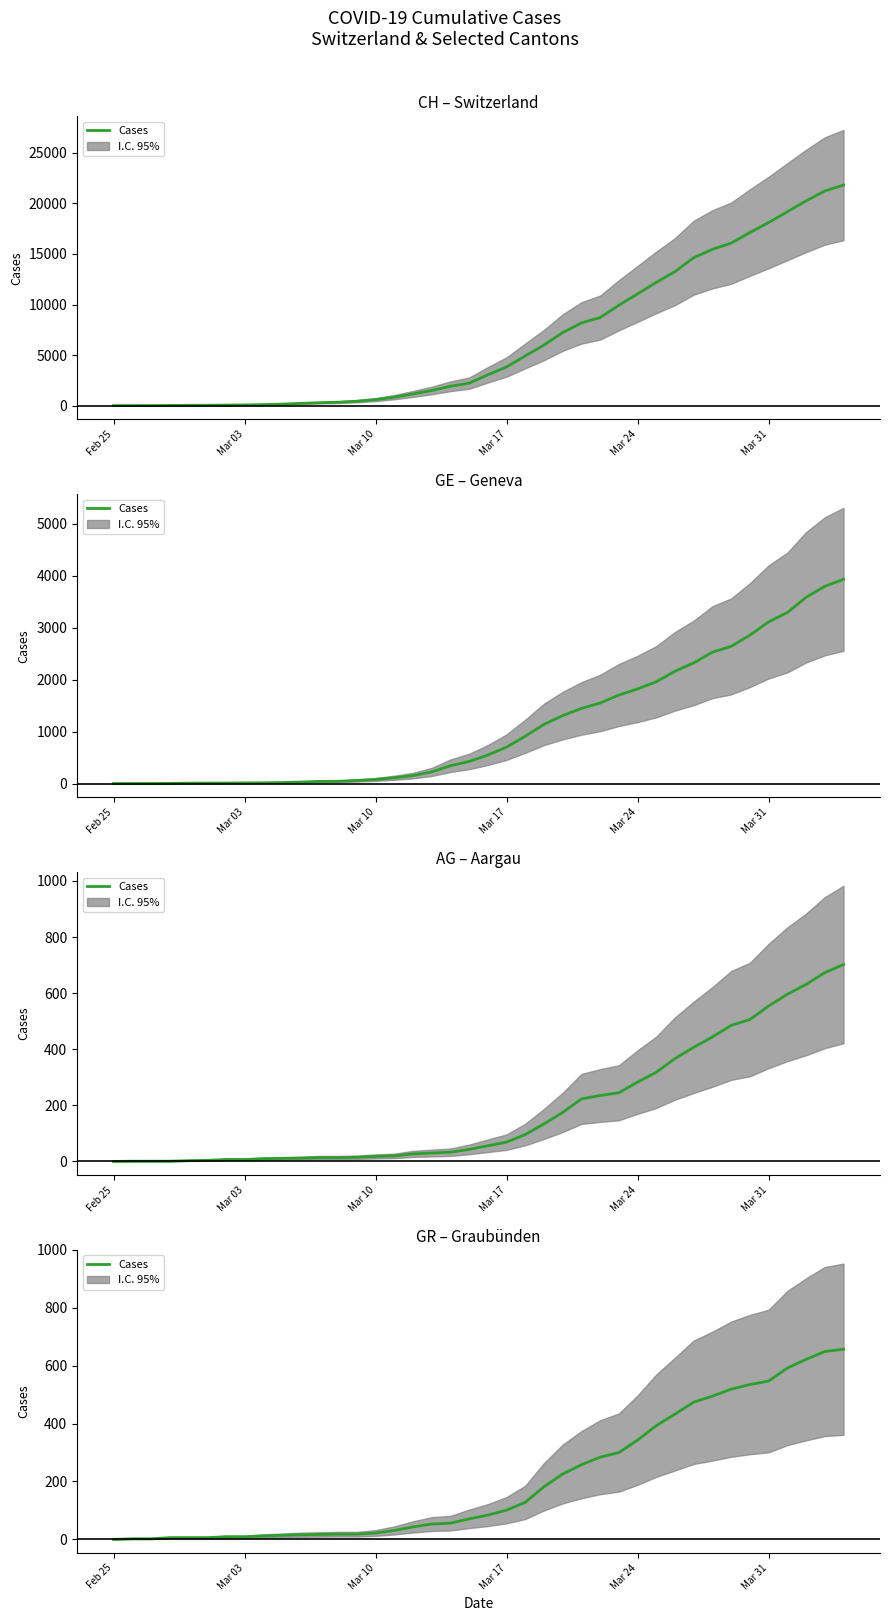

Is this an area chart (filled region under the line)?

No